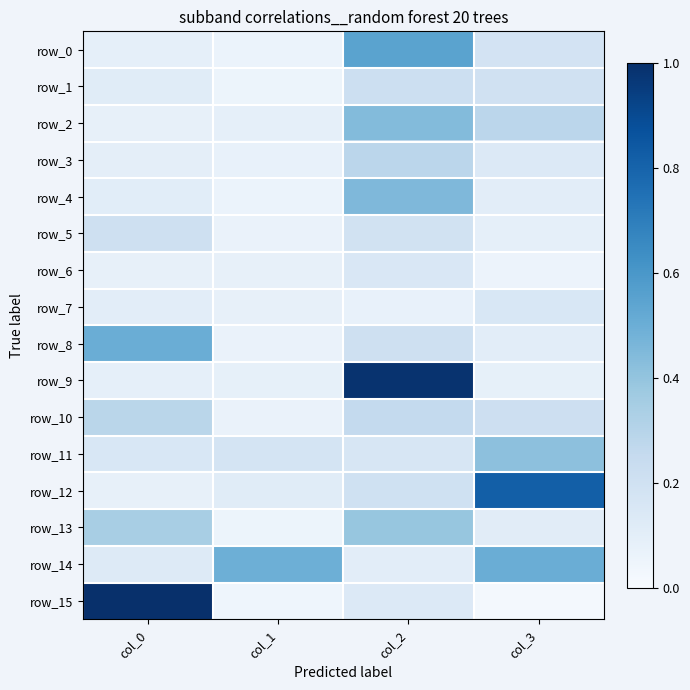

Which series has the largest total across all categories?

row_9